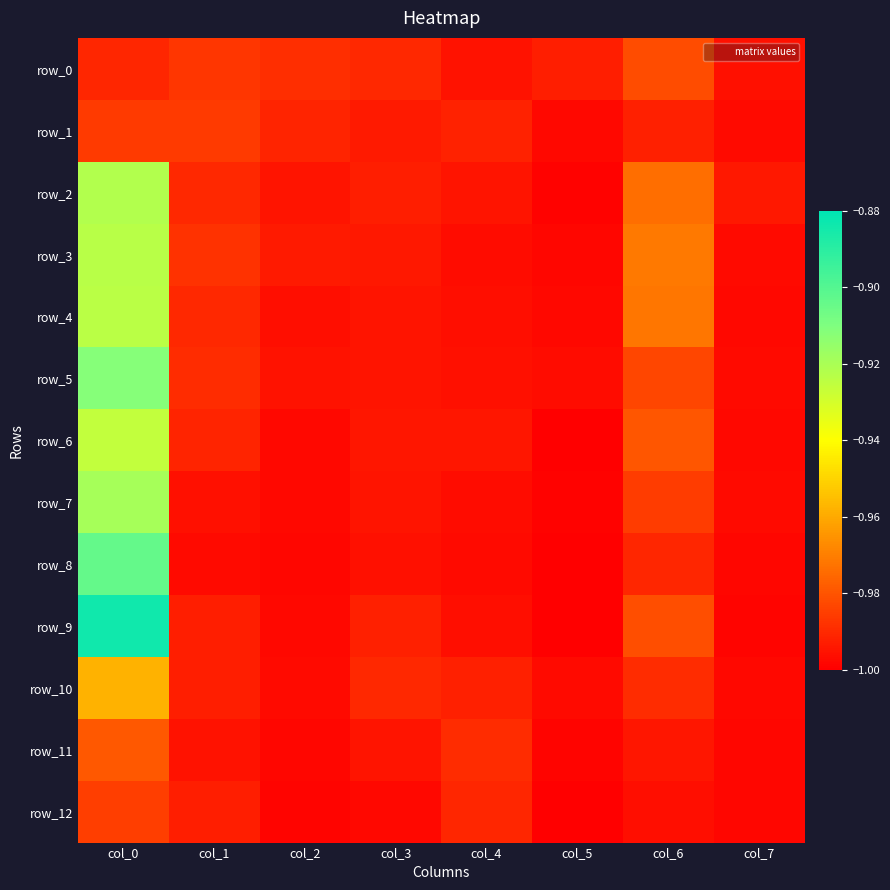

Between col_1 and col_4, which is larger?

col_1